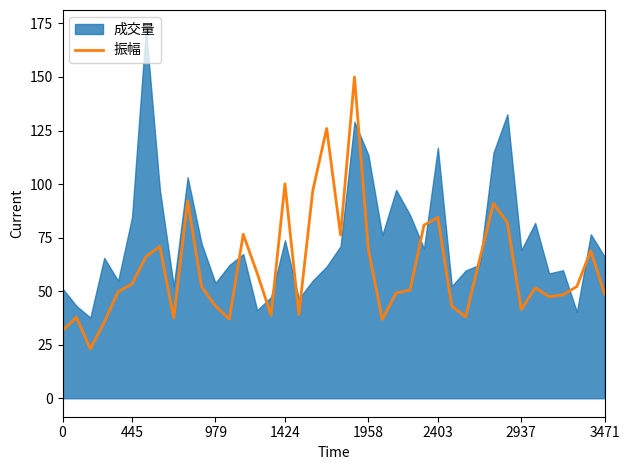

Is it true that 振幅 equals 53.3 at 445?

True